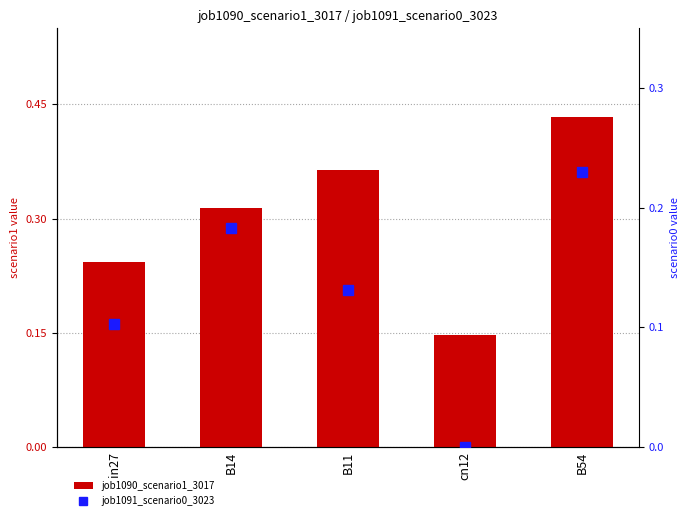

What is the label of the 3rd bar from the right?

B11